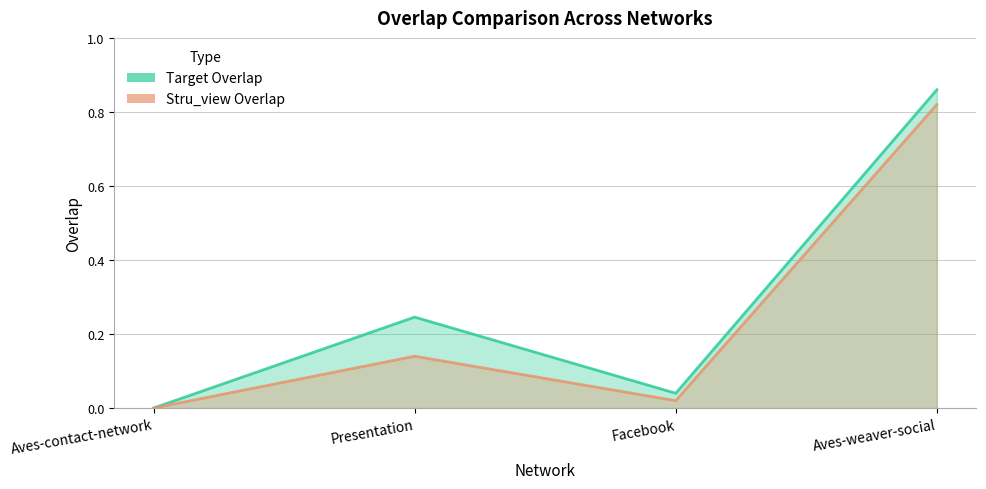

What is the total value across all series at Presentation?

0.4